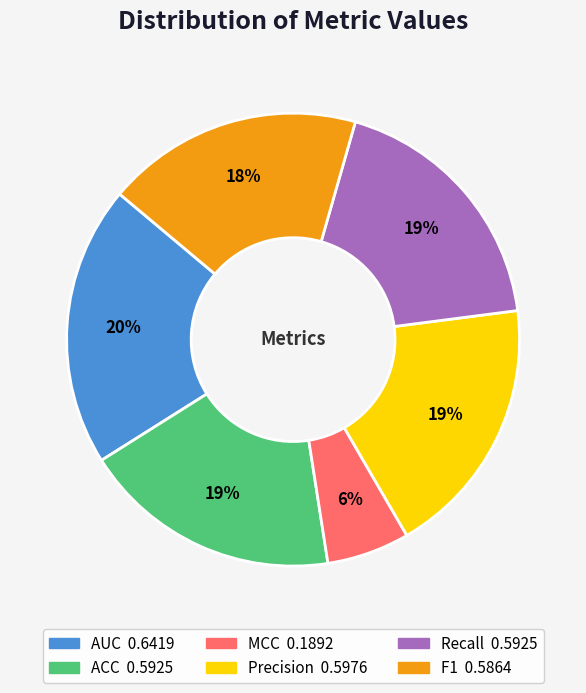

What is the smallest slice in the pie chart?

MCC